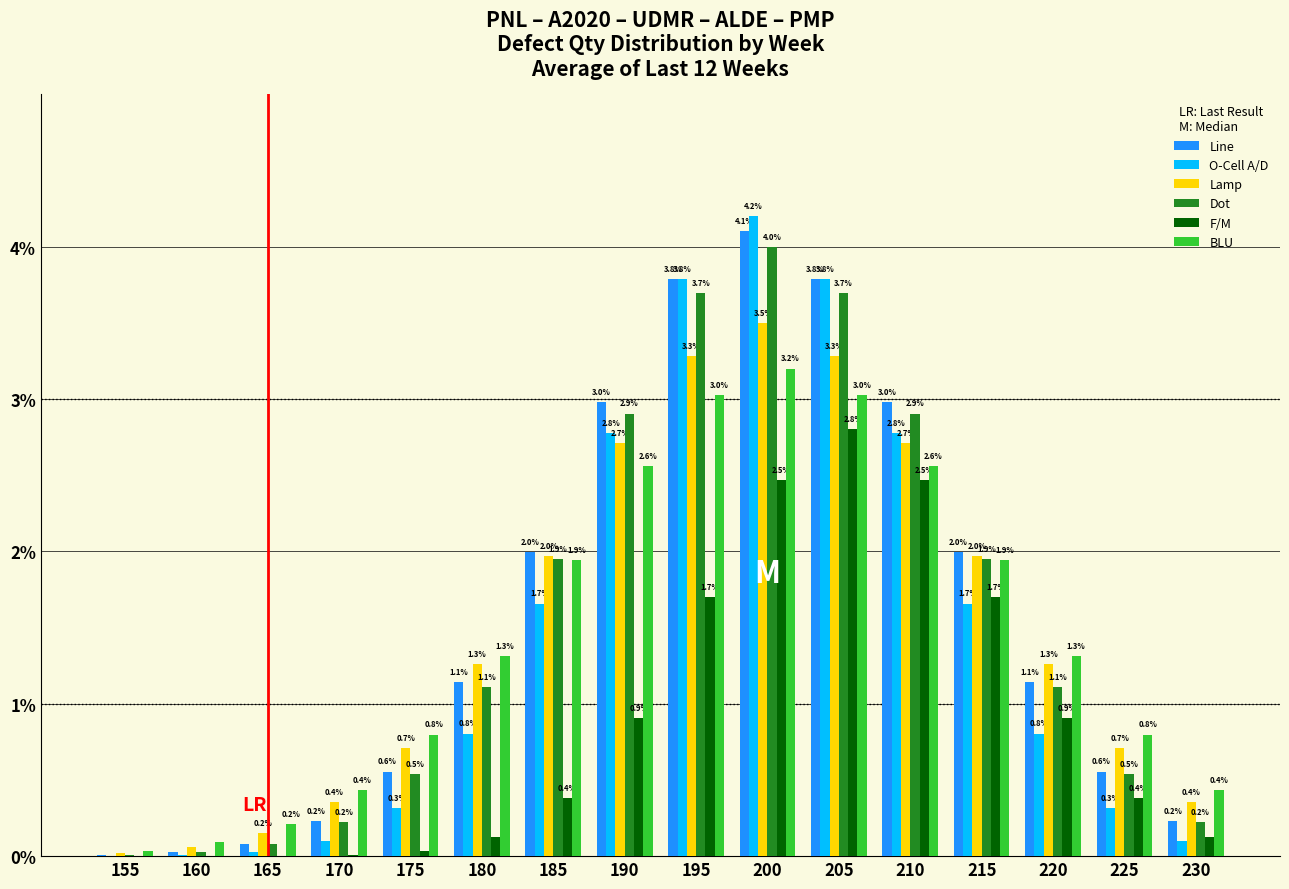

Where does the BLU series first go above 1?

180